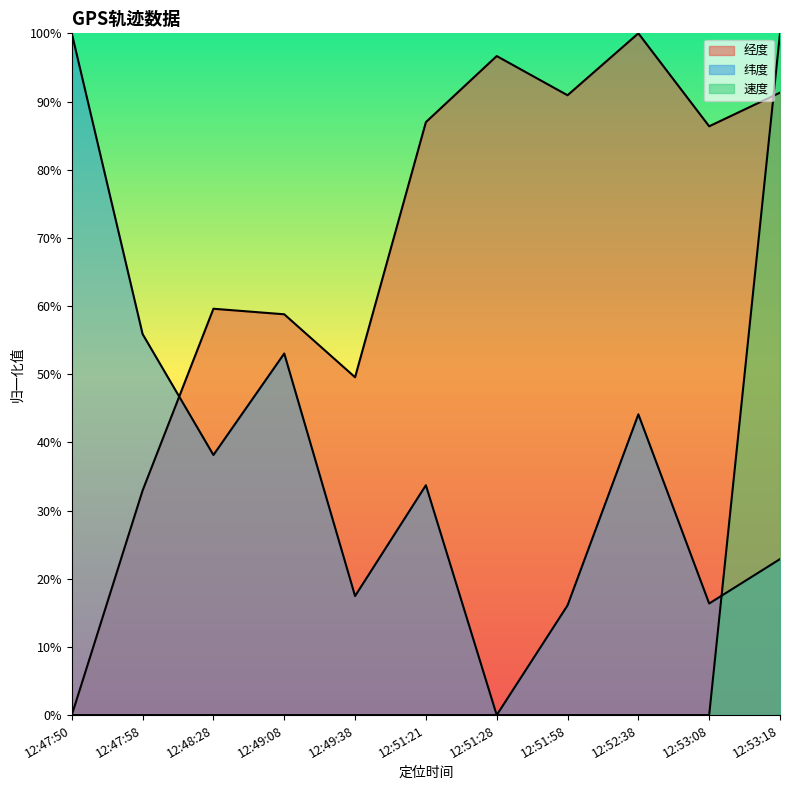

The 纬度 series shows 0.5 at 12:49:08. True or false?

True